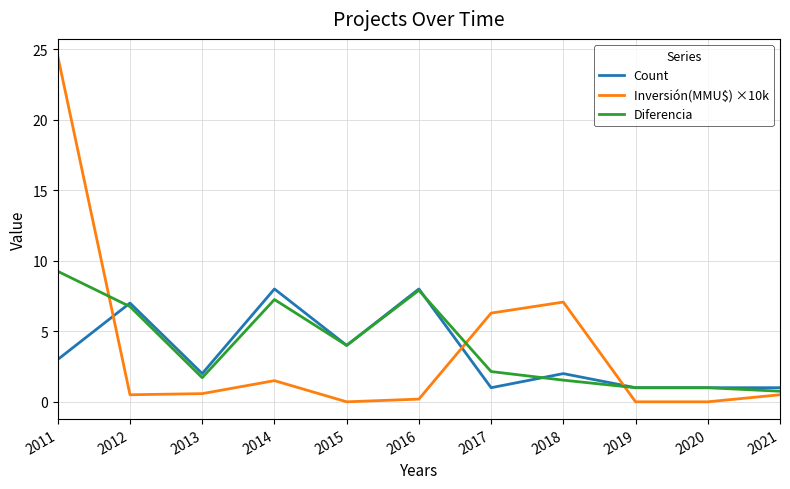

Rank the series by their maximum value, from highest to lowest.

Inversión(MMU$) ×10k, Diferencia, Count